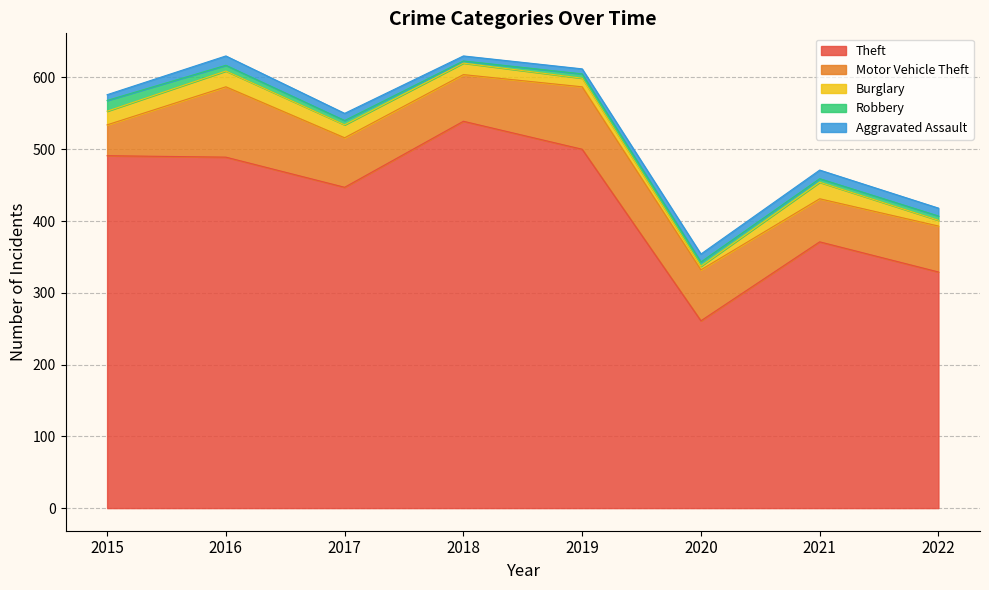

Does the chart have visible grid lines?

Yes